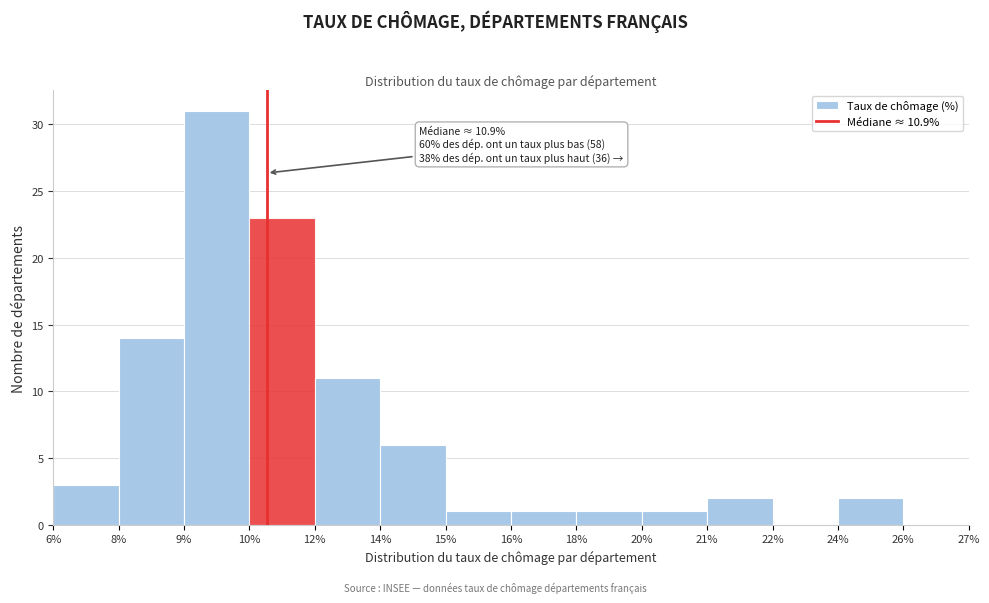

Reading left to right, what are all the values shown in this chart?

6%=3	8%=14	9%=31	10%=23	12%=11	14%=6	15%=1	16%=1	18%=1	20%=1	21%=2	22%=0	24%=2	26%=0